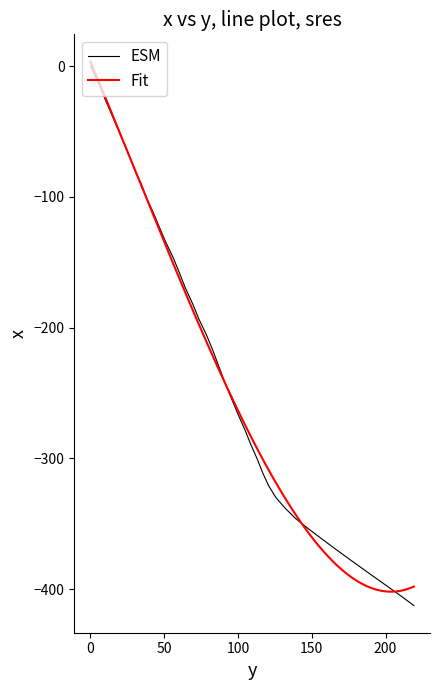

What is the lowest value of the ESM series?

-412.5